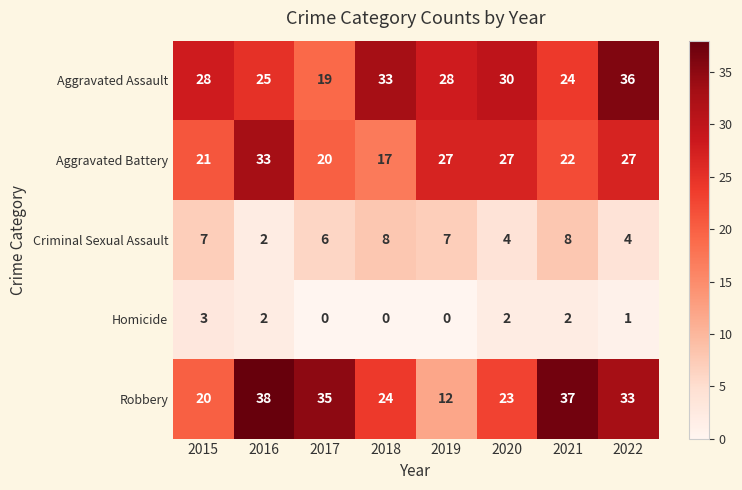

What is the greatest value displayed?

38